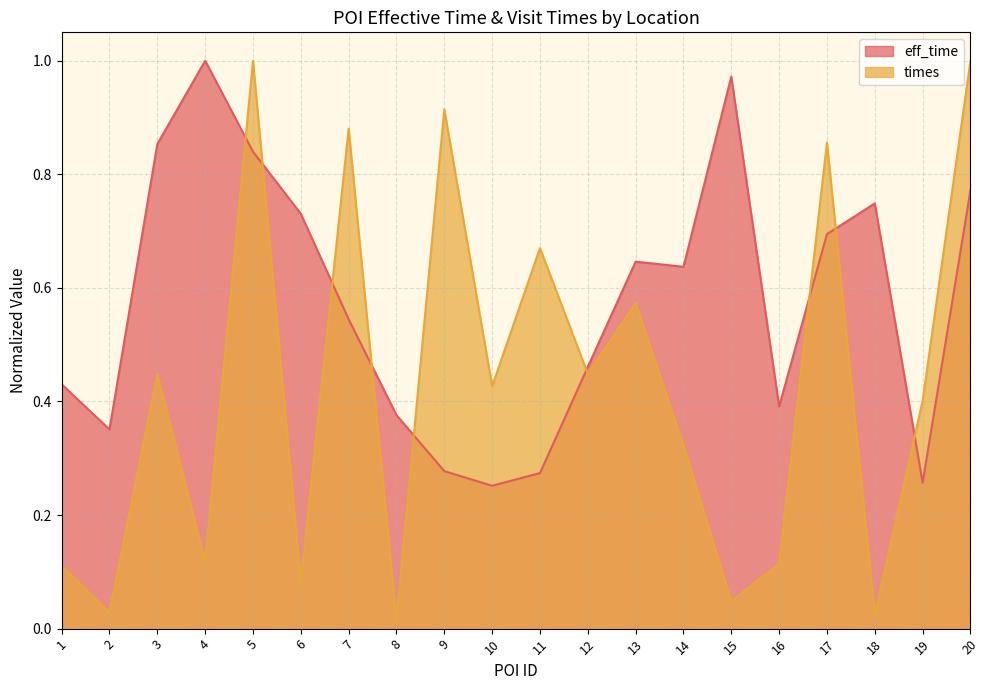

Rank the series by their maximum value, from lowest to highest.

eff_time, times